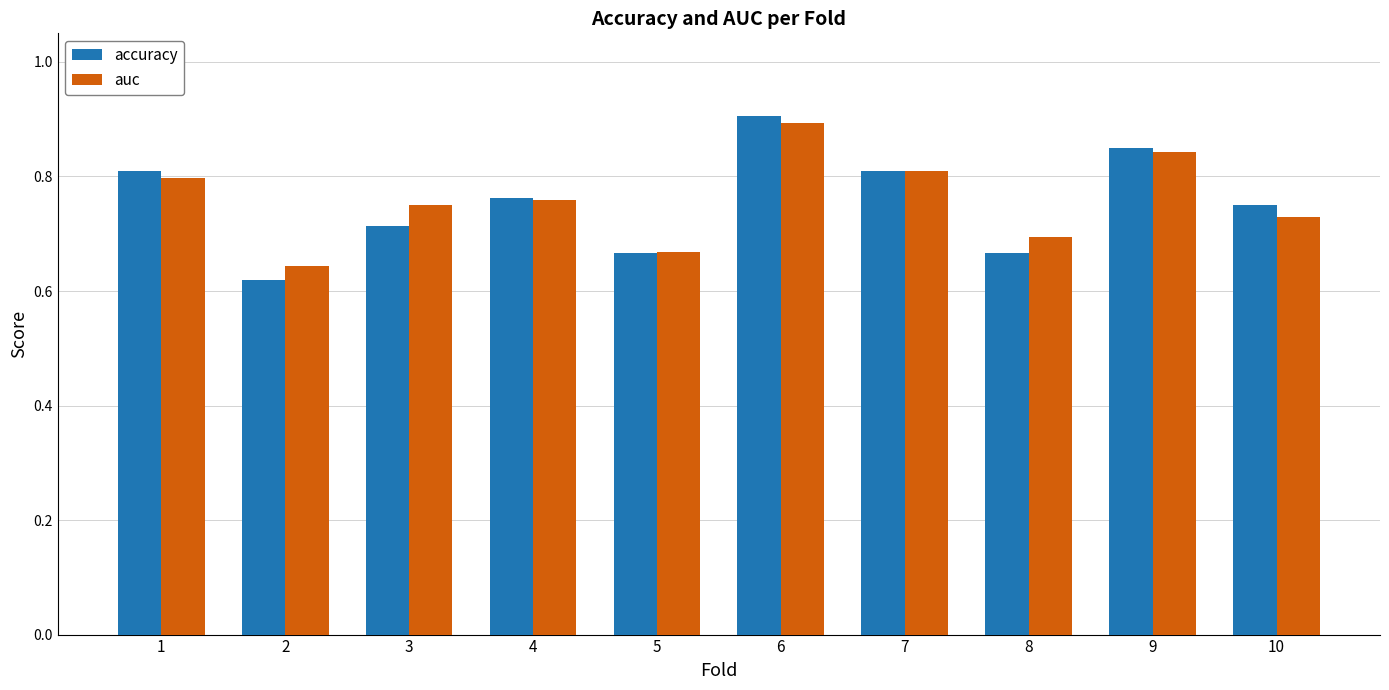

What is the maximum value shown in the chart?

0.9